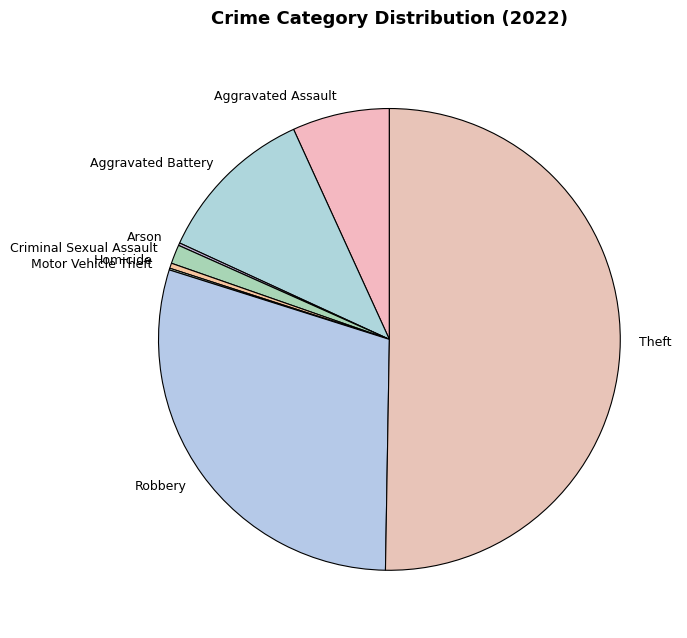

Which category has the biggest portion of the pie?

Theft